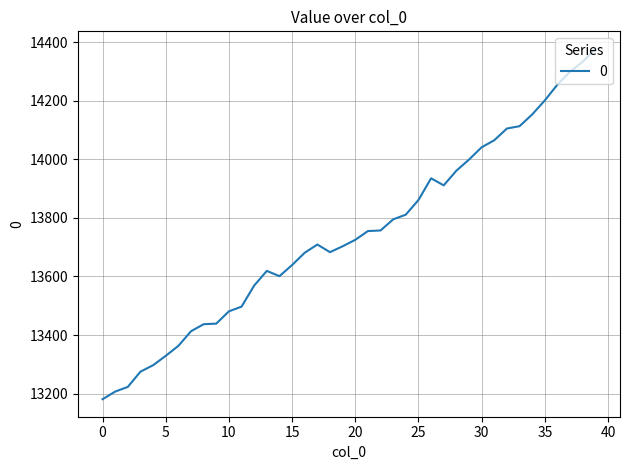

What is the minimum value shown in the chart?

13181